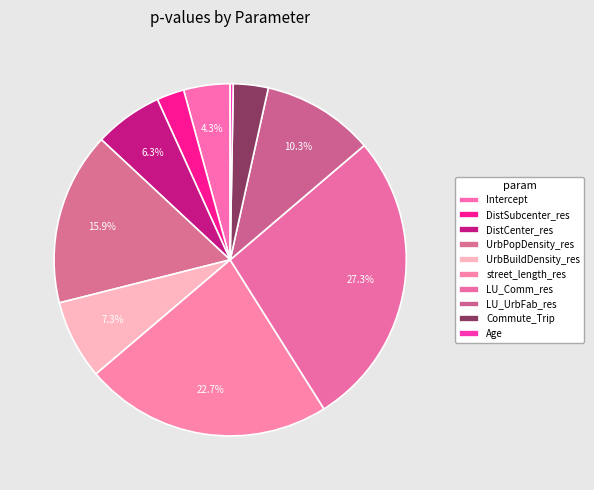

Is the sum of street_length_res and DistSubcenter_res greater than half?

No